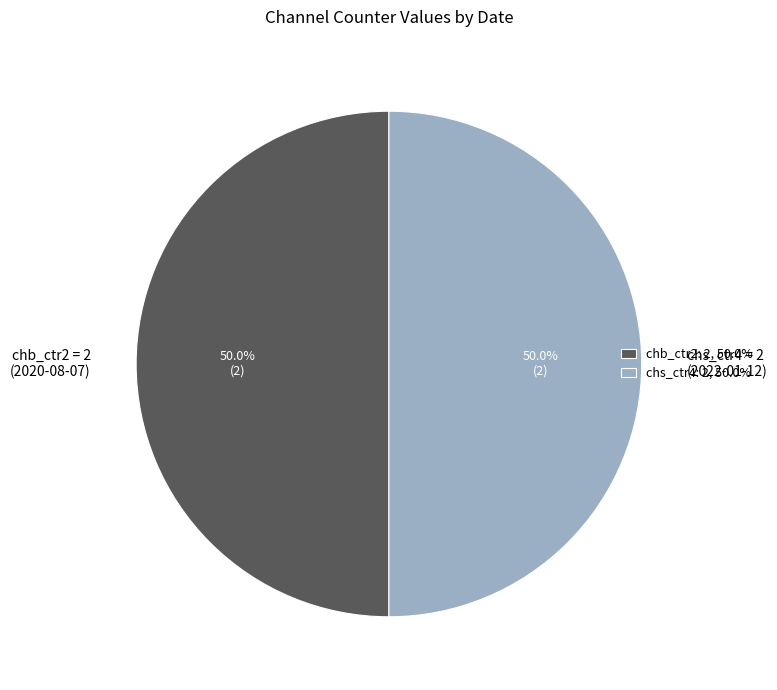

Do chs_ctr4 = 2 (2022-01-12) and chb_ctr2 = 2 (2020-08-07) together represent more than half of the pie?

Yes